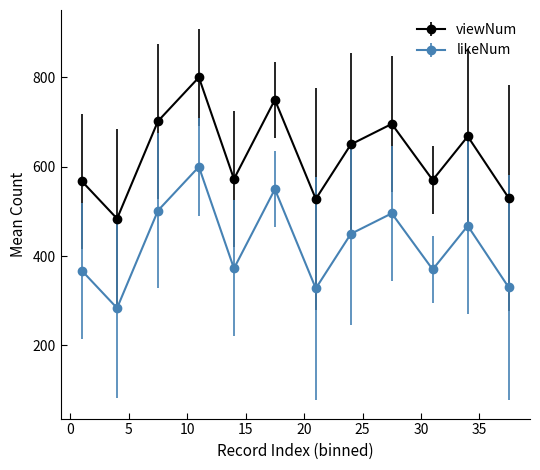

What is the lowest value of the viewNum series?

483.7